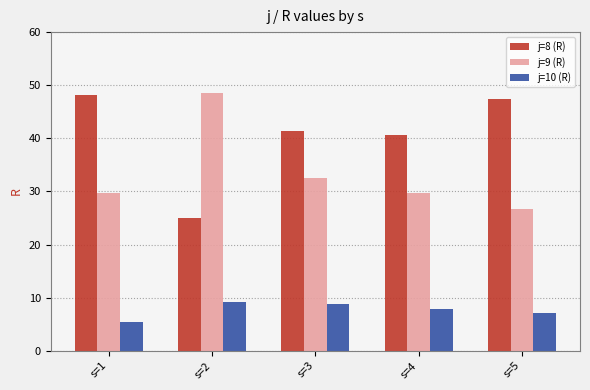

What is the value of the j=8 (R) bar at the 2nd from the left?

25.1